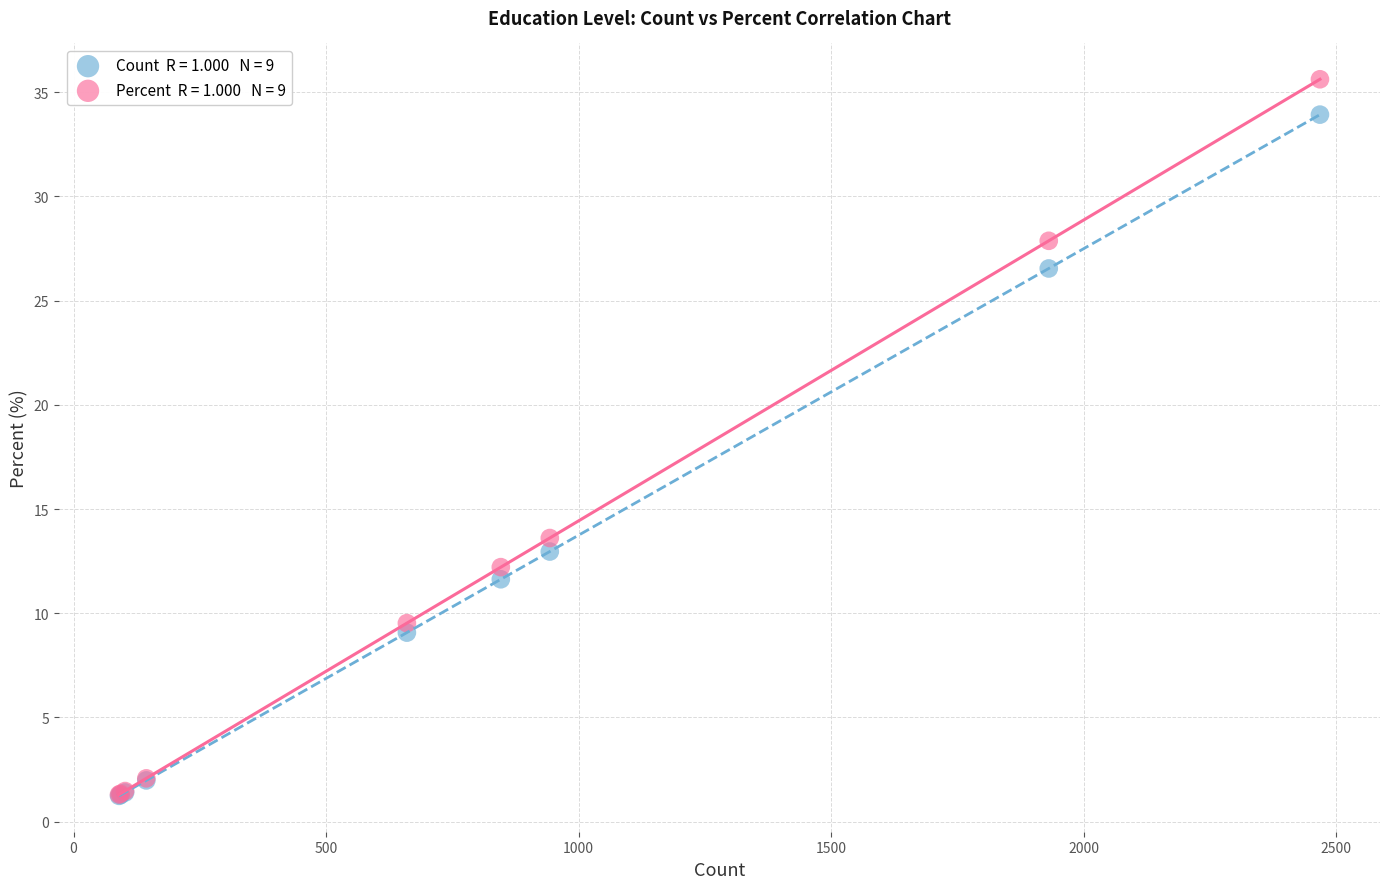

Across all series, what Y value is closest to 18?

13.6